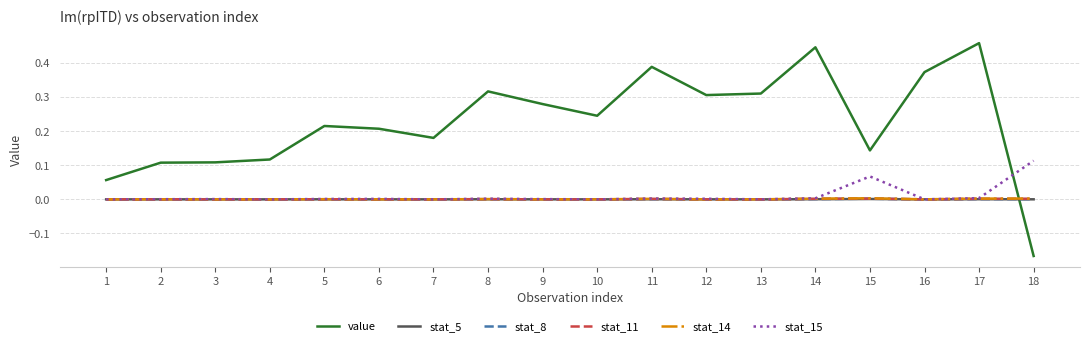

The value of value at 11 is 0.1. True or false?

False